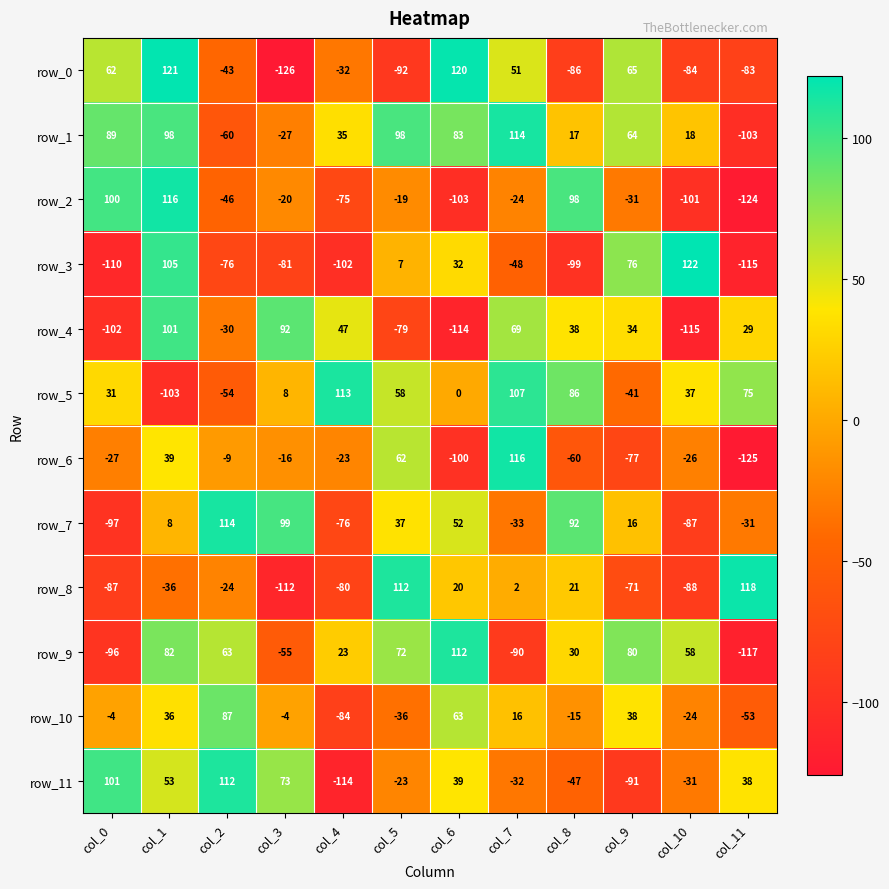

True or false: row_7 has a value of -48 at col_10.

False